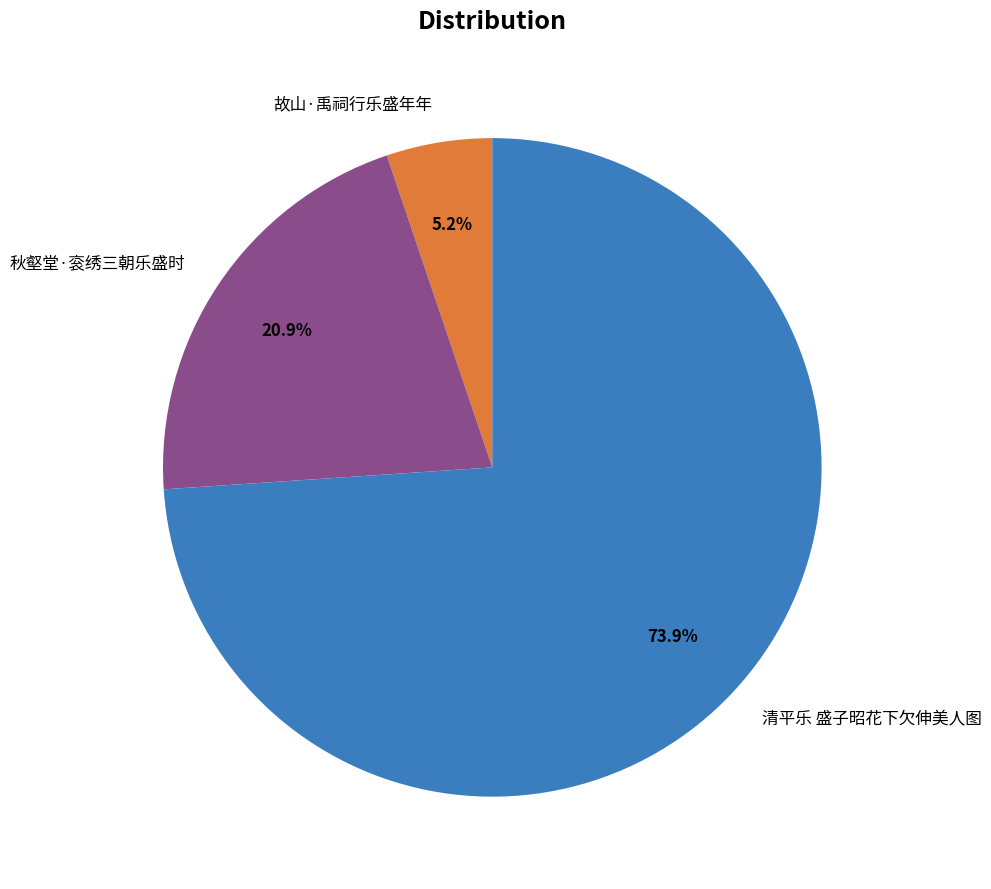

How many slices are in this pie chart?

3